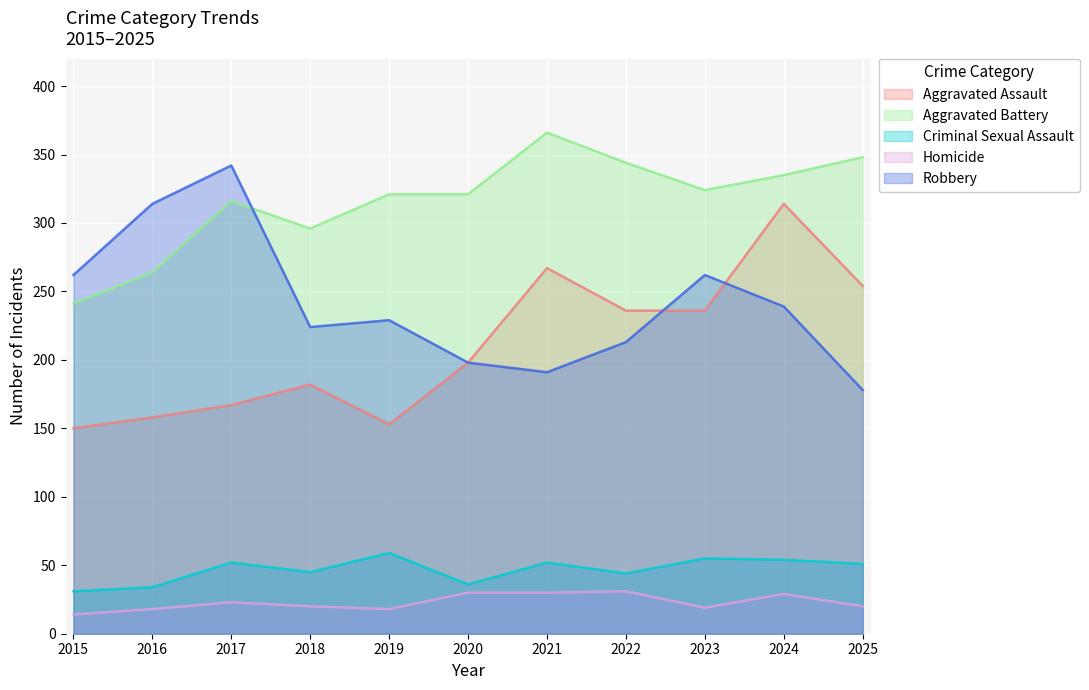

Which series has the largest range (max minus min)?

Aggravated Assault